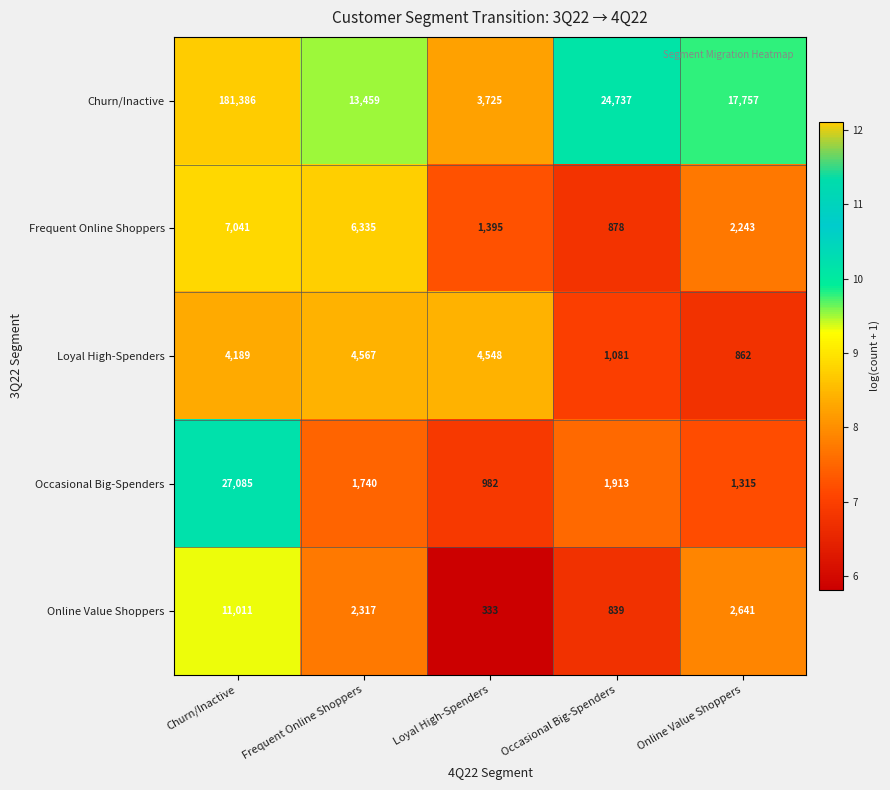

Read the Online Value Shoppers value at Churn/Inactive.

11011